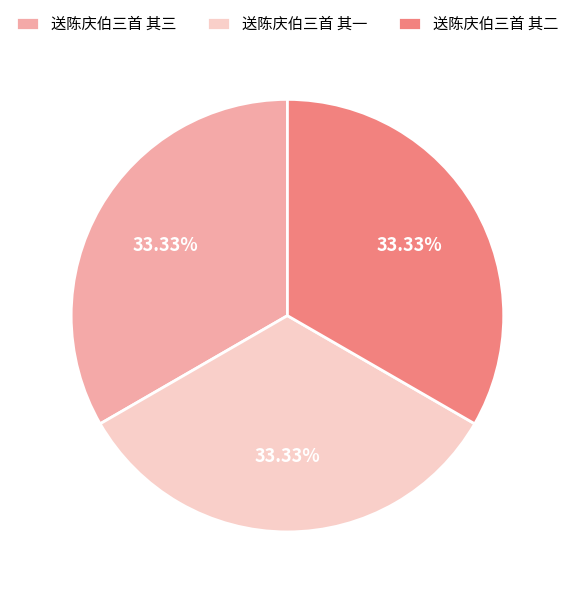

How many segments does this pie chart have?

3